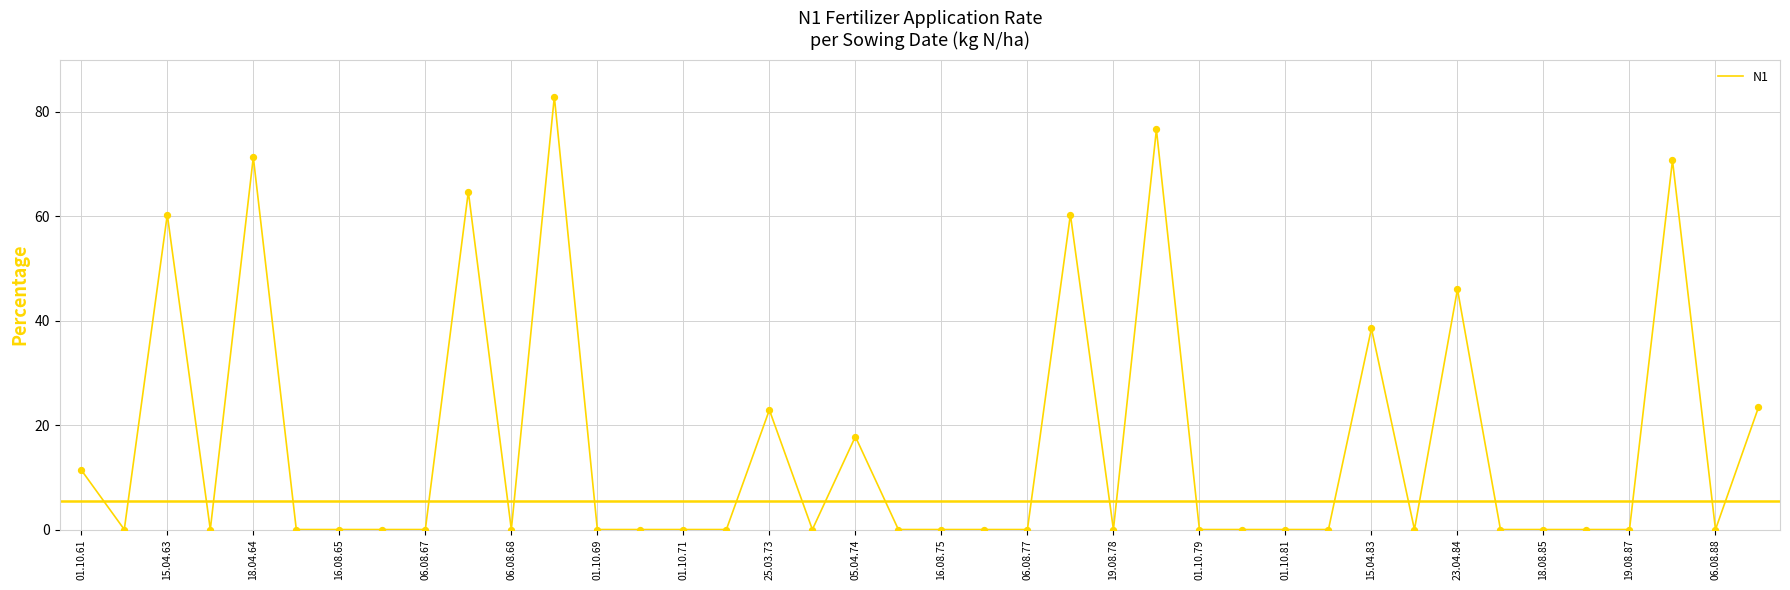

What is the greatest value displayed?

82.9